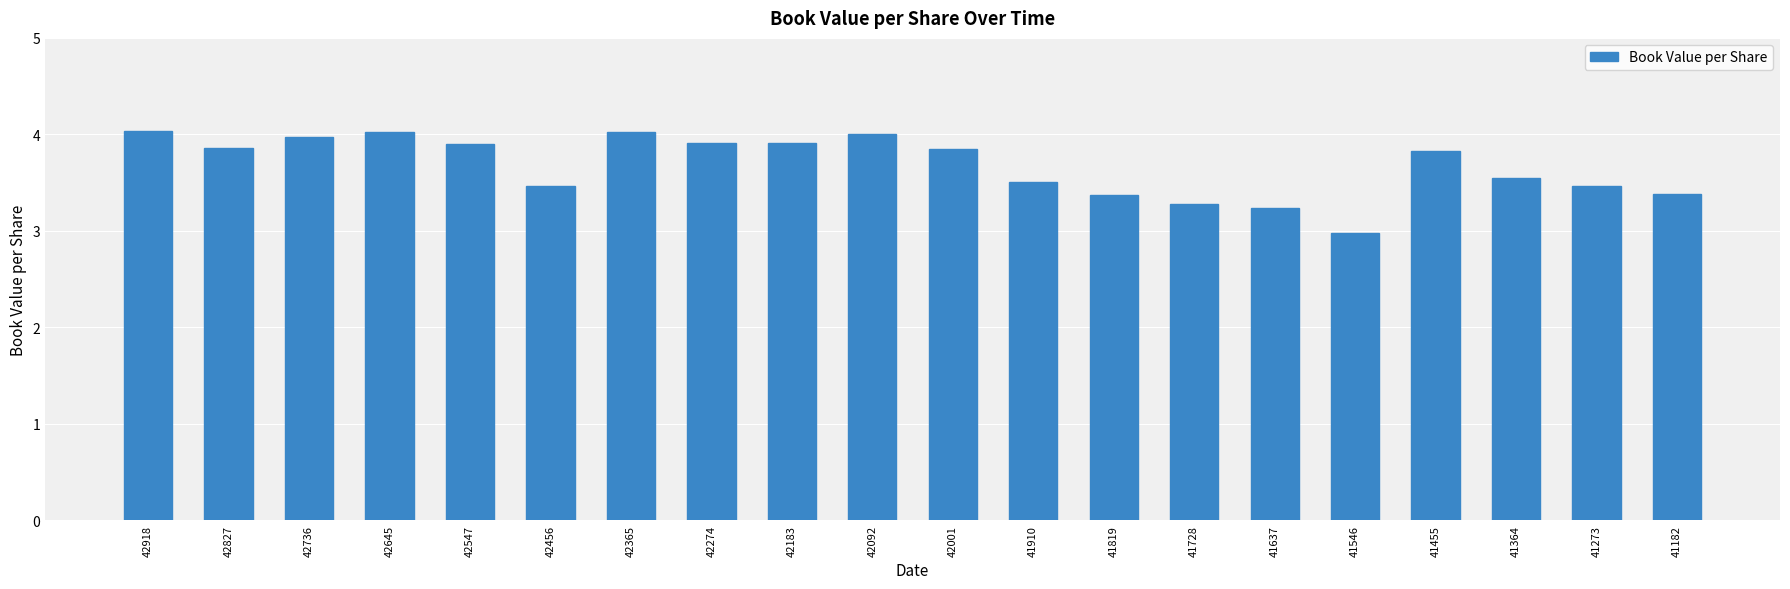

The value at 41546 is 4.2. True or false?

False